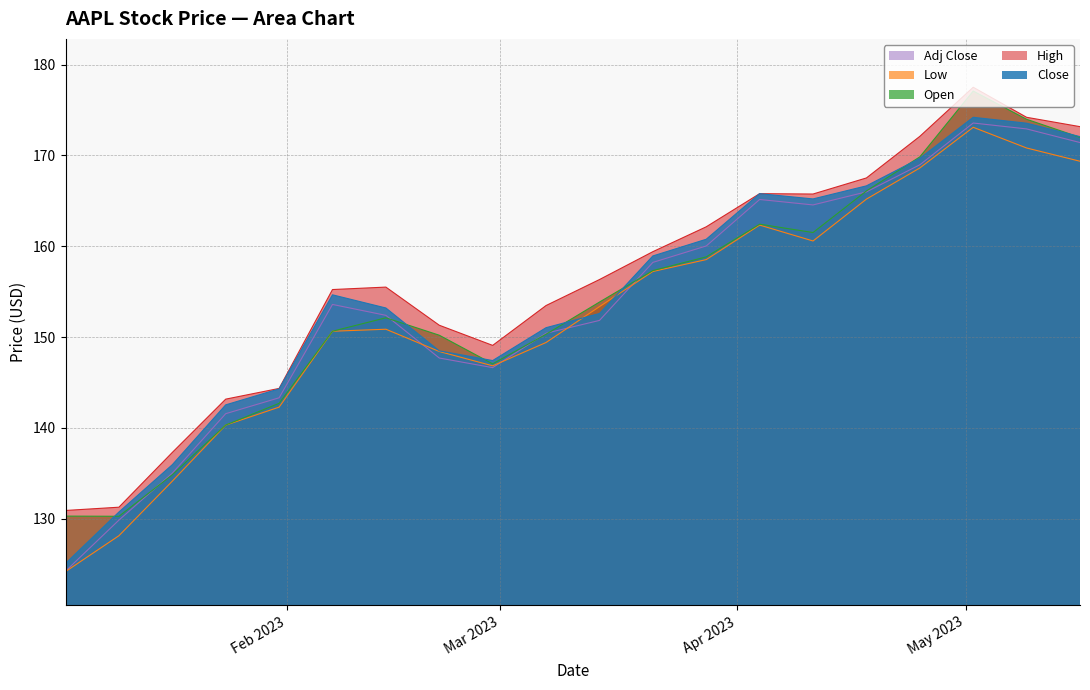

Reading right to left, what are all the values shown in this chart?

Close: 2023-05-16=172.1	2023-05-09=173.6	2023-05-02=174.2	2023-04-25=169.7	2023-04-18=166.7	2023-04-11=165.2	2023-04-04=165.8	2023-03-28=160.8	2023-03-21=158.9	2023-03-14=152.6	2023-03-07=151.0	2023-02-28=147.4	2023-02-21=148.5	2023-02-14=153.2	2023-02-07=154.7	2023-01-31=144.3	2023-01-24=142.5	2023-01-17=135.9	2023-01-10=130.7	2023-01-03=125.1
Open: 2023-05-16=172.0	2023-05-09=174.0	2023-05-02=177.1	2023-04-25=169.8	2023-04-18=166.1	2023-04-11=161.5	2023-04-04=162.4	2023-03-28=158.8	2023-03-21=157.3	2023-03-14=153.8	2023-03-07=150.3	2023-02-28=147.1	2023-02-21=150.2	2023-02-14=152.1	2023-02-07=150.6	2023-01-31=142.7	2023-01-24=140.3	2023-01-17=134.8	2023-01-10=130.3	2023-01-03=130.3
High: 2023-05-16=173.2	2023-05-09=174.2	2023-05-02=177.5	2023-04-25=172.1	2023-04-18=167.5	2023-04-11=165.8	2023-04-04=165.8	2023-03-28=162.1	2023-03-21=159.4	2023-03-14=156.3	2023-03-07=153.5	2023-02-28=149.1	2023-02-21=151.3	2023-02-14=155.5	2023-02-07=155.2	2023-01-31=144.3	2023-01-24=143.2	2023-01-17=137.3	2023-01-10=131.3	2023-01-03=130.9
Low: 2023-05-16=169.4	2023-05-09=170.8	2023-05-02=173.1	2023-04-25=168.6	2023-04-18=165.2	2023-04-11=160.6	2023-04-04=162.3	2023-03-28=158.5	2023-03-21=157.2	2023-03-14=153.3	2023-03-07=149.4	2023-02-28=146.8	2023-02-21=148.4	2023-02-14=150.9	2023-02-07=150.6	2023-01-31=142.3	2023-01-24=140.3	2023-01-17=134.1	2023-01-10=128.1	2023-01-03=124.2
Adj Close: 2023-05-16=171.4	2023-05-09=172.9	2023-05-02=173.6	2023-04-25=169.0	2023-04-18=166.0	2023-04-11=164.6	2023-04-04=165.2	2023-03-28=160.0	2023-03-21=158.2	2023-03-14=151.8	2023-03-07=150.4	2023-02-28=146.6	2023-02-21=147.7	2023-02-14=152.4	2023-02-07=153.6	2023-01-31=143.3	2023-01-24=141.6	2023-01-17=135.0	2023-01-10=129.8	2023-01-03=124.2